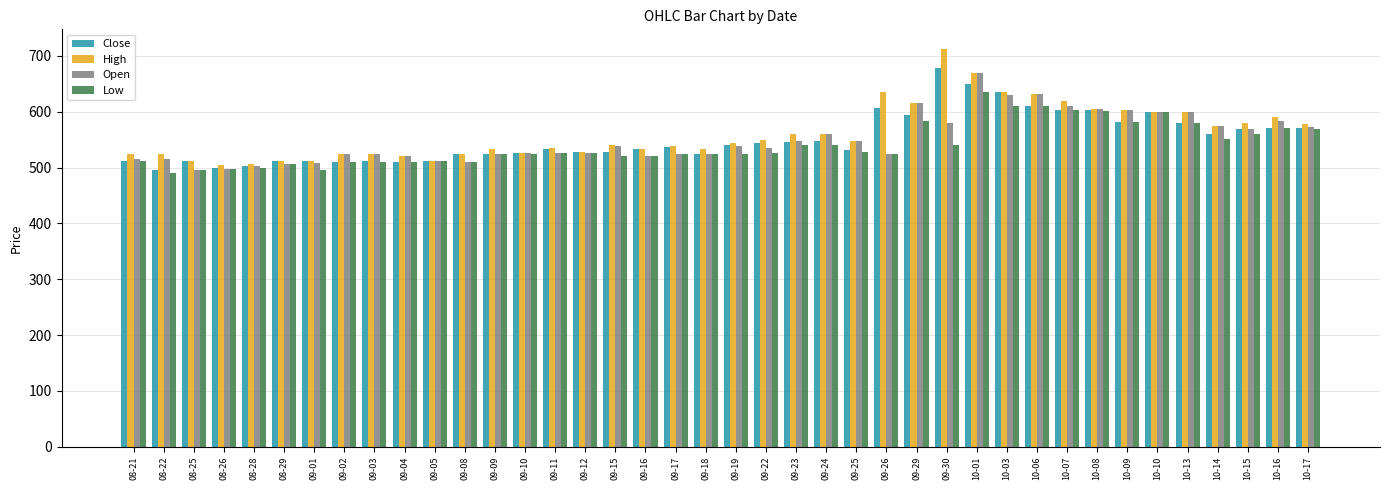

What is the total value across all series at 09-01?

2027.2